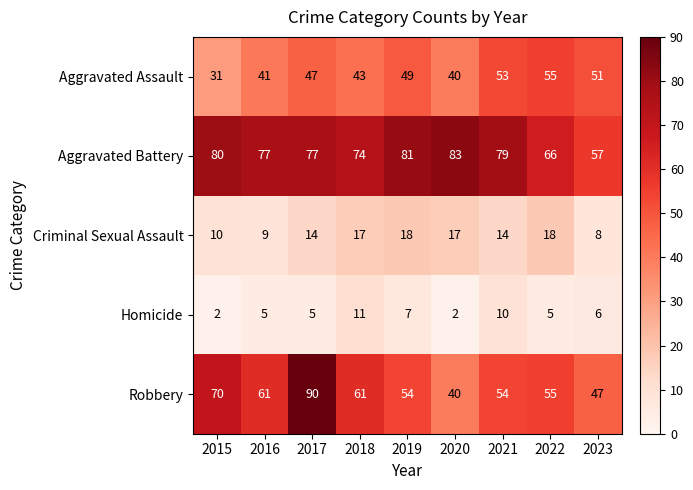

What is the spread (max minus min) of values at 2021?

69